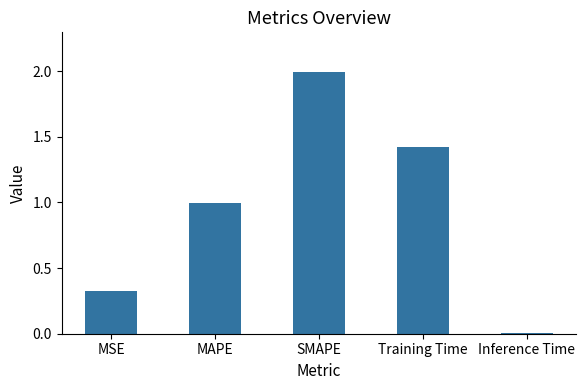

At which label is the value closest to 1?

MAPE